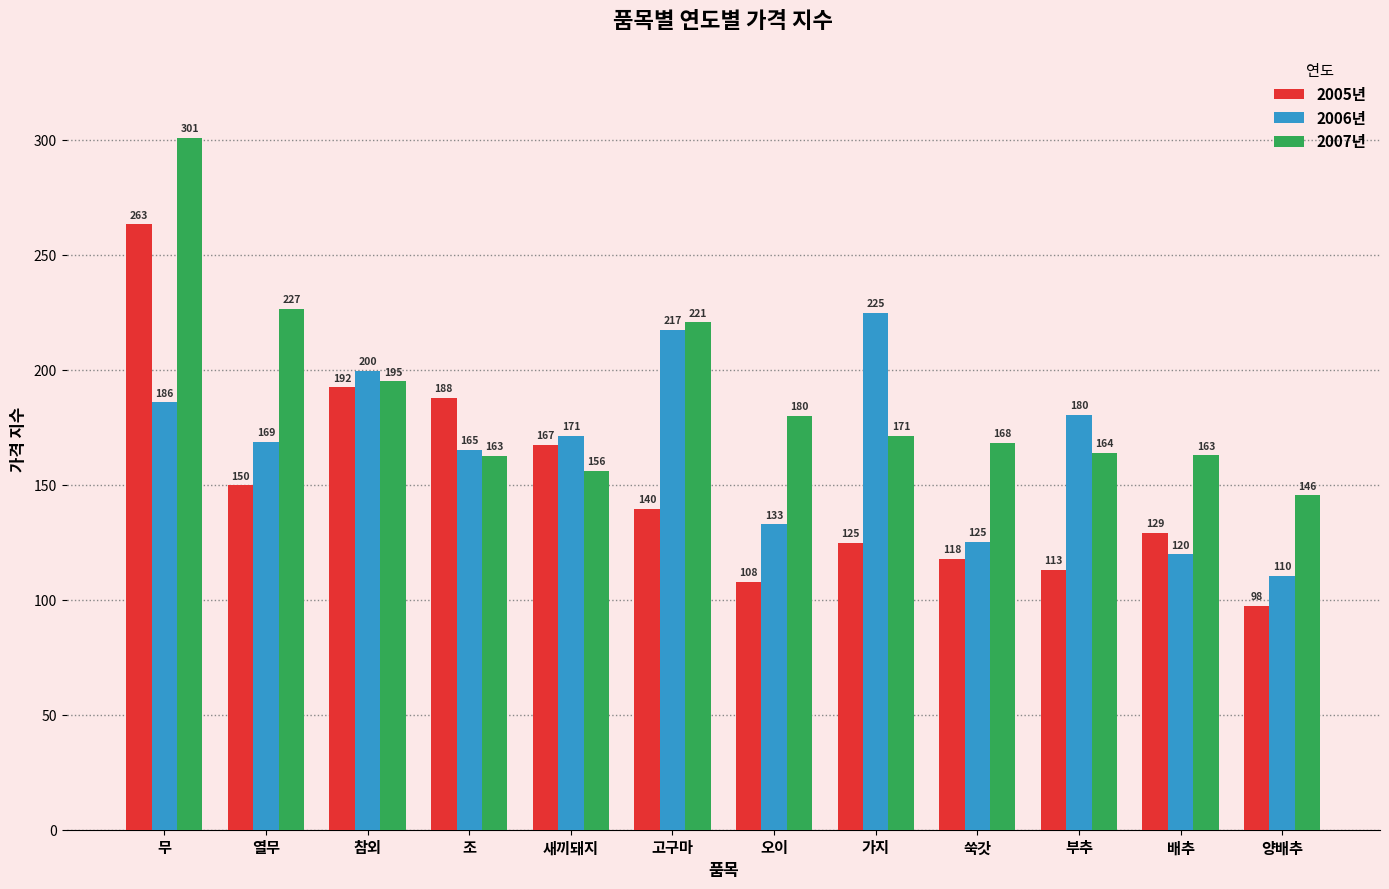

What is the spread (max minus min) of values at 가지?

100.1